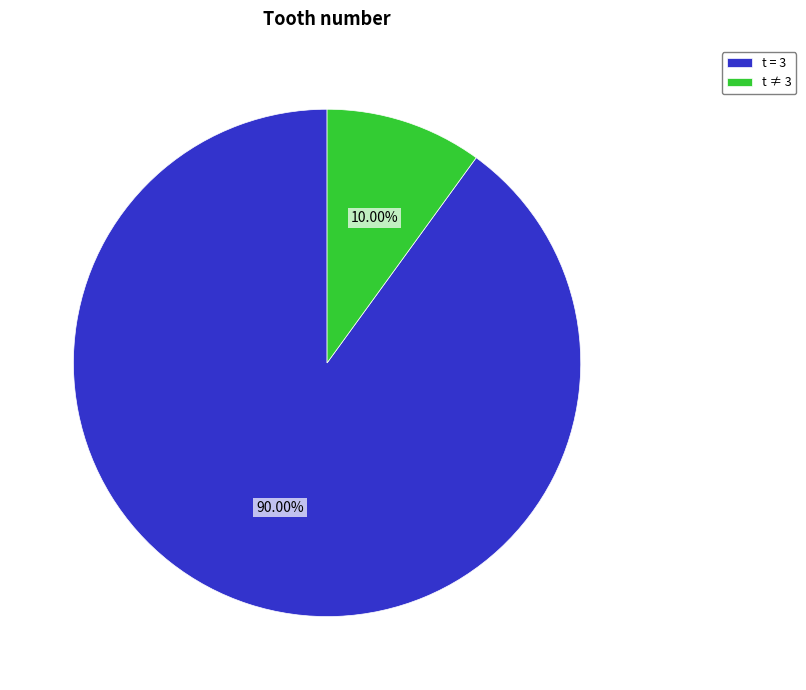

Is the sum of t = 3 and t ≠ 3 greater than half?

Yes